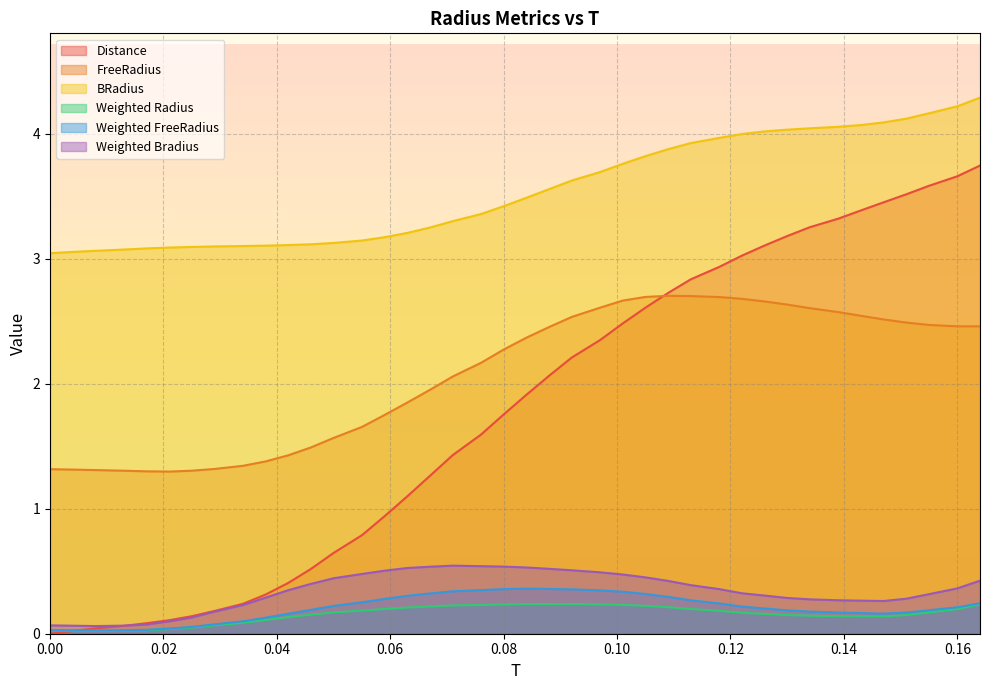

The FreeRadius series shows 2.6 at 0.134. True or false?

True